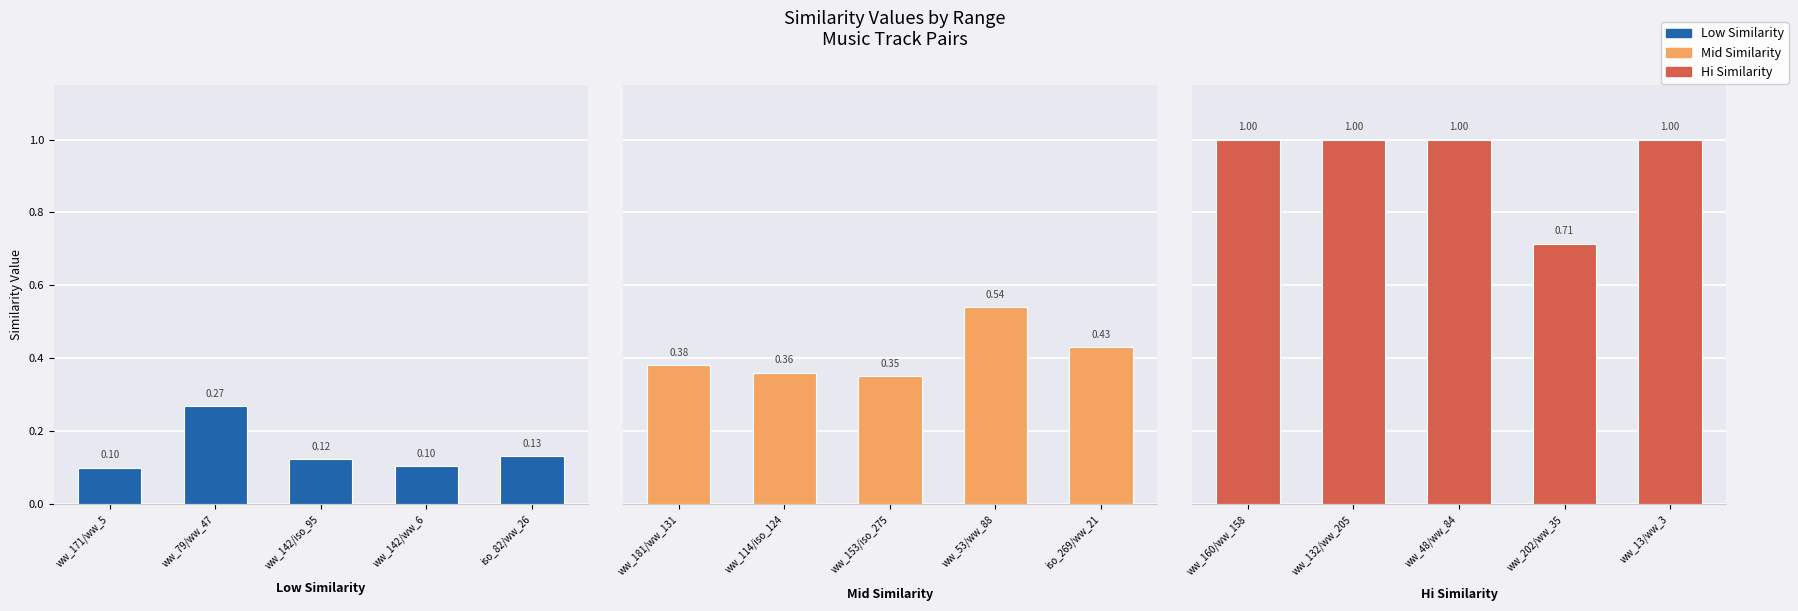

What is the sum of the Low Similarity values at ww_171/ww_5 and ww_142/iso_95?

0.2